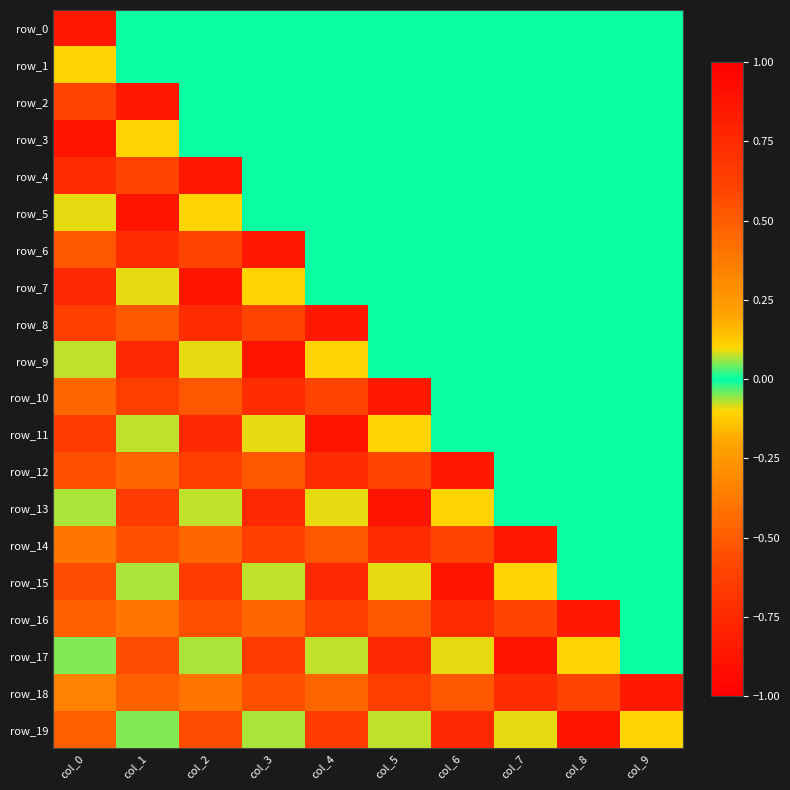

At col_0, list the series in order from largest to smallest.

row_1, row_5, row_9, row_13, row_17, row_18, row_14, row_10, row_16, row_19, row_6, row_12, row_15, row_2, row_8, row_11, row_4, row_7, row_0, row_3